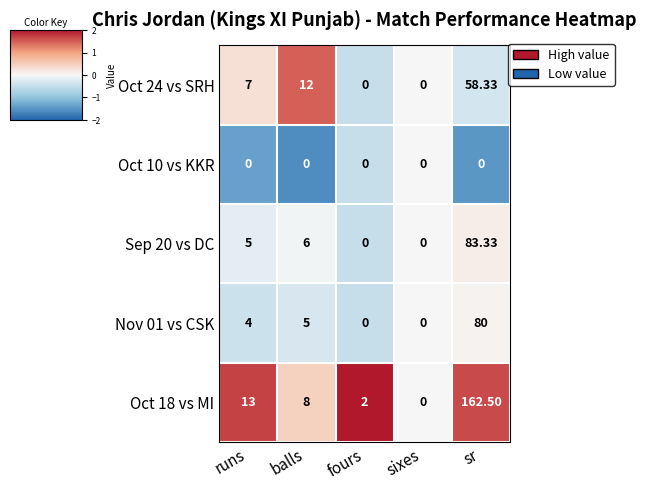

Is the value of Oct 24 vs SRH at sixes greater than the value of Sep 20 vs DC at balls?

No